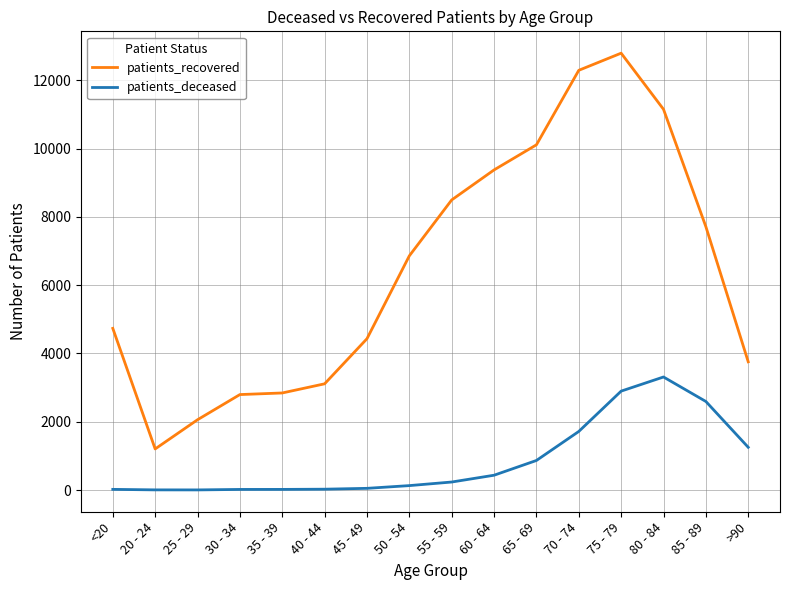

The value of patients_recovered at 45 - 49 is 4431. True or false?

True